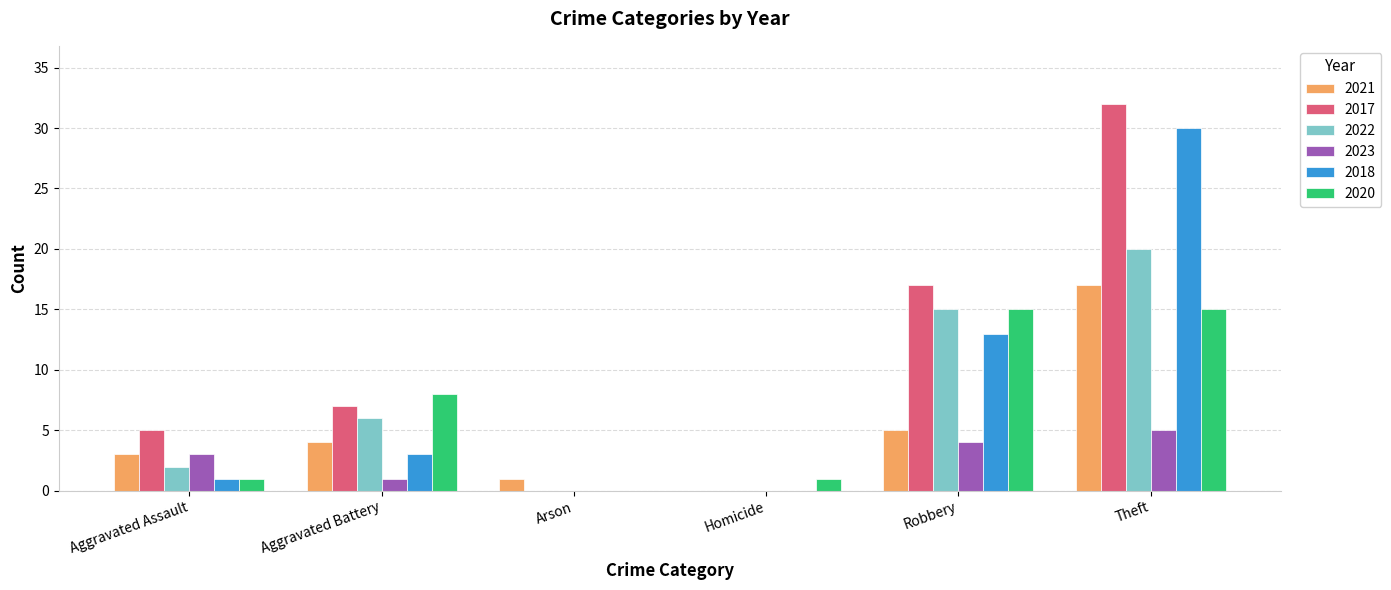

What is the average value of the 2017 series?

10